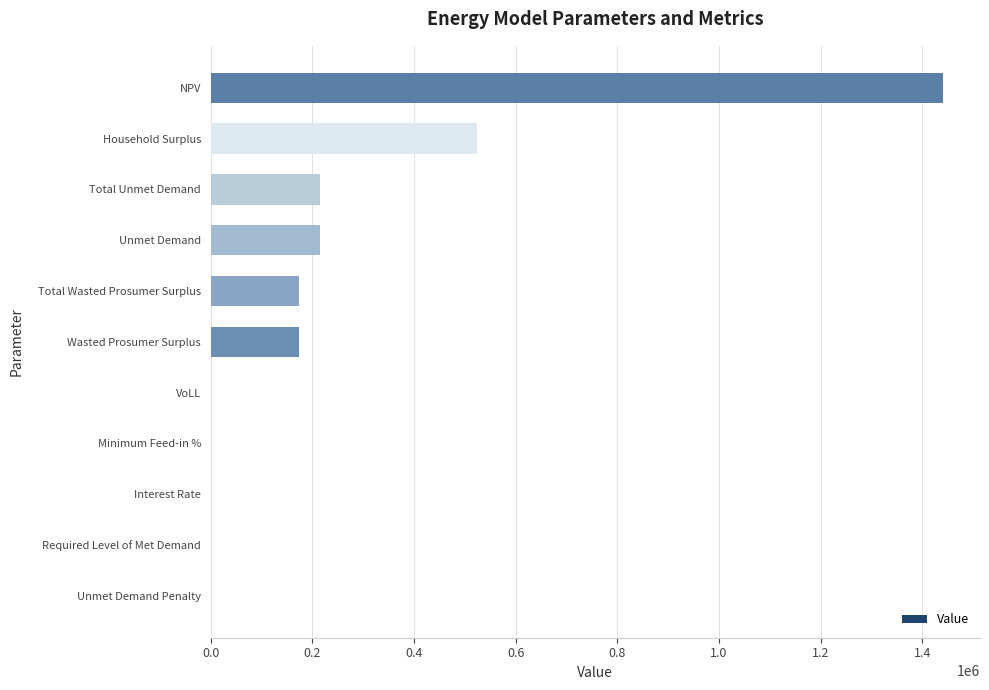

How many series are shown in this chart?

1